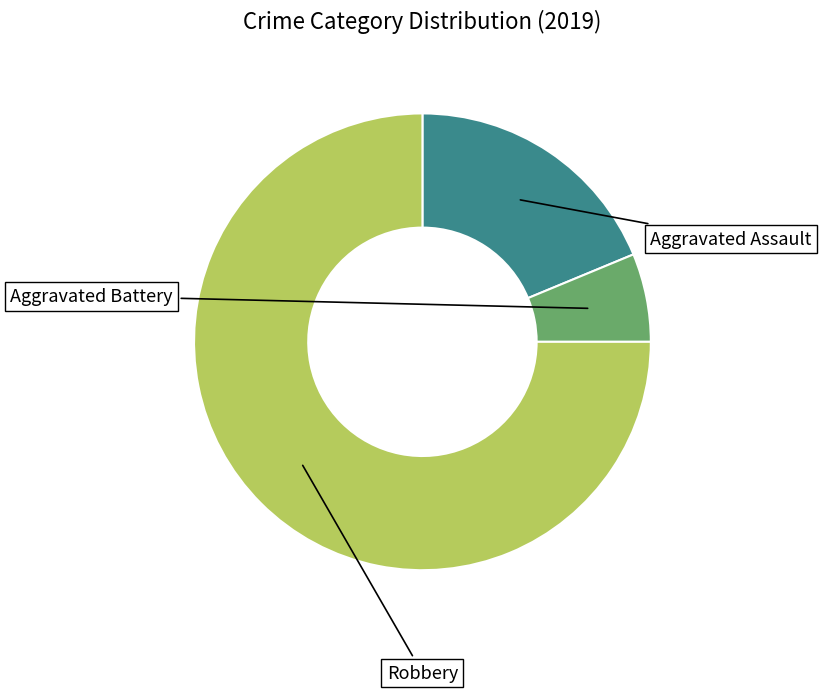

Is there a majority slice in this chart?

Yes